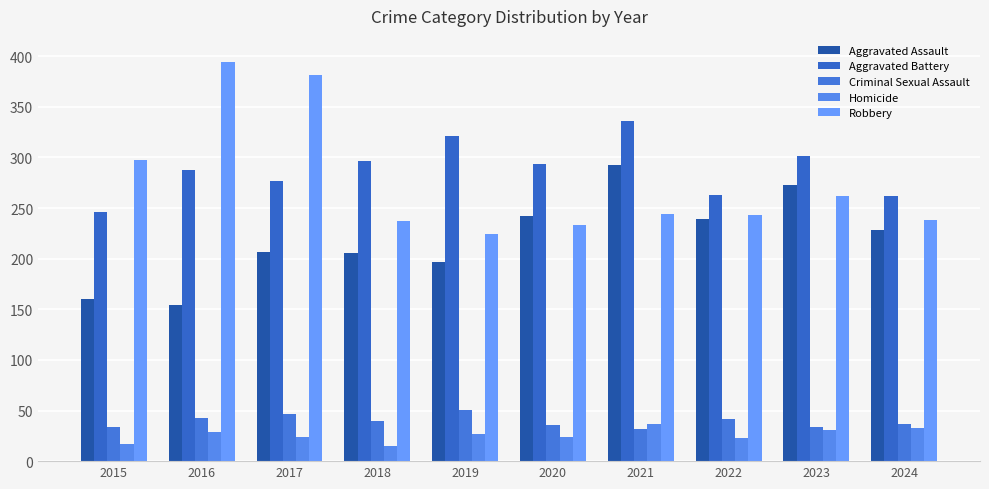

Is the value of Robbery at 2024 greater than the value of Homicide at 2022?

Yes